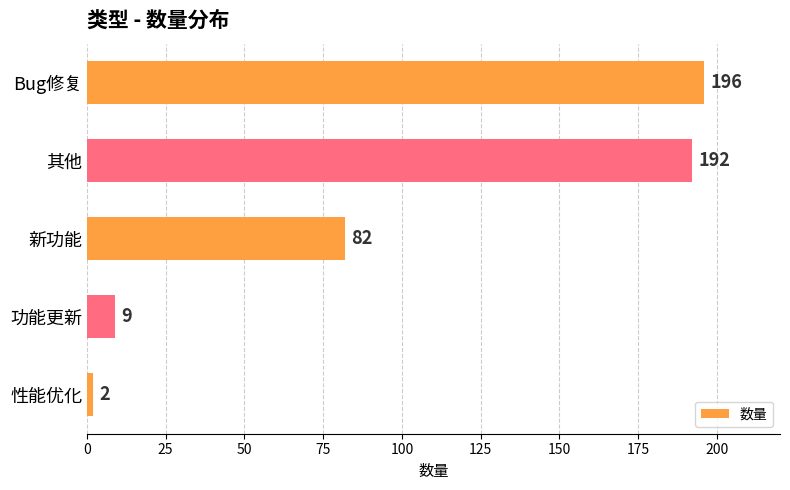

What position from the top is 新功能?

3